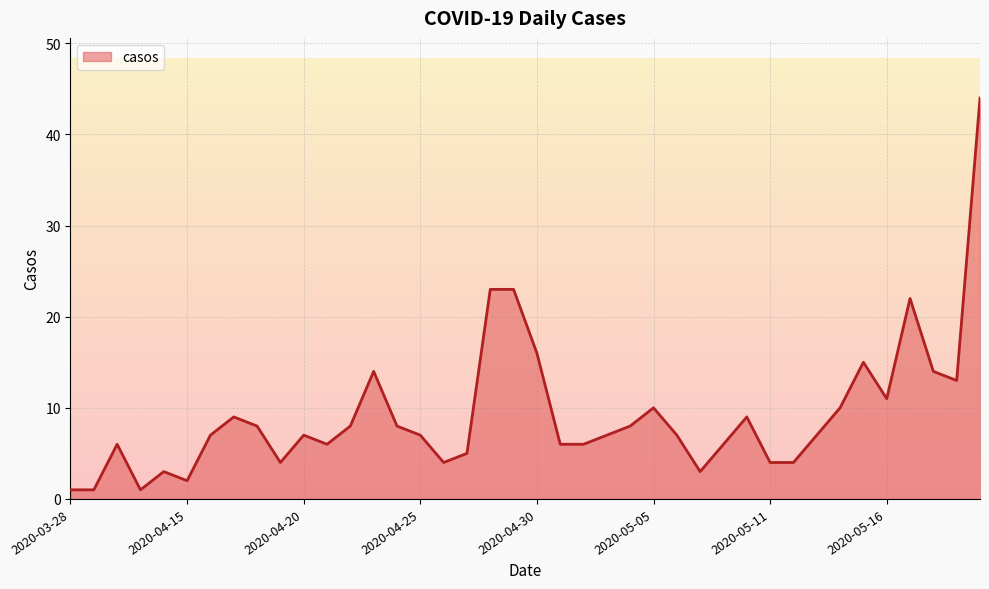

What is the greatest value displayed?

44